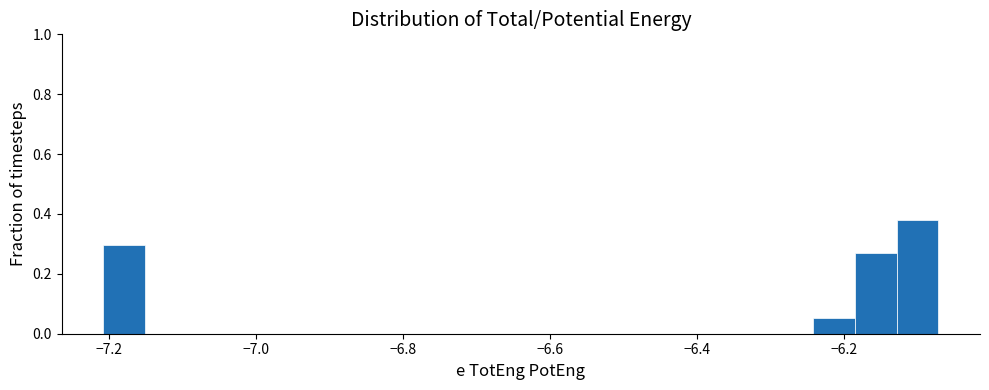

Read against the x-axis, roughly where is the centre of the tallest bar?

-6.10